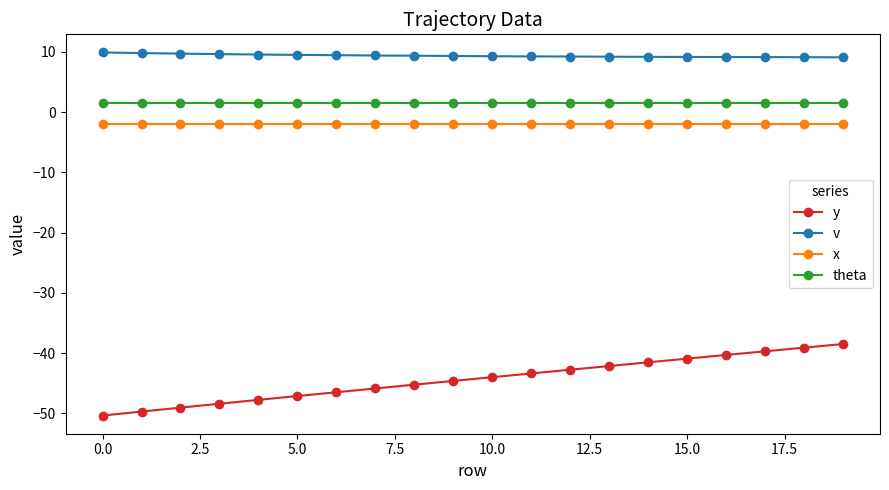

What is the greatest value displayed?

9.9